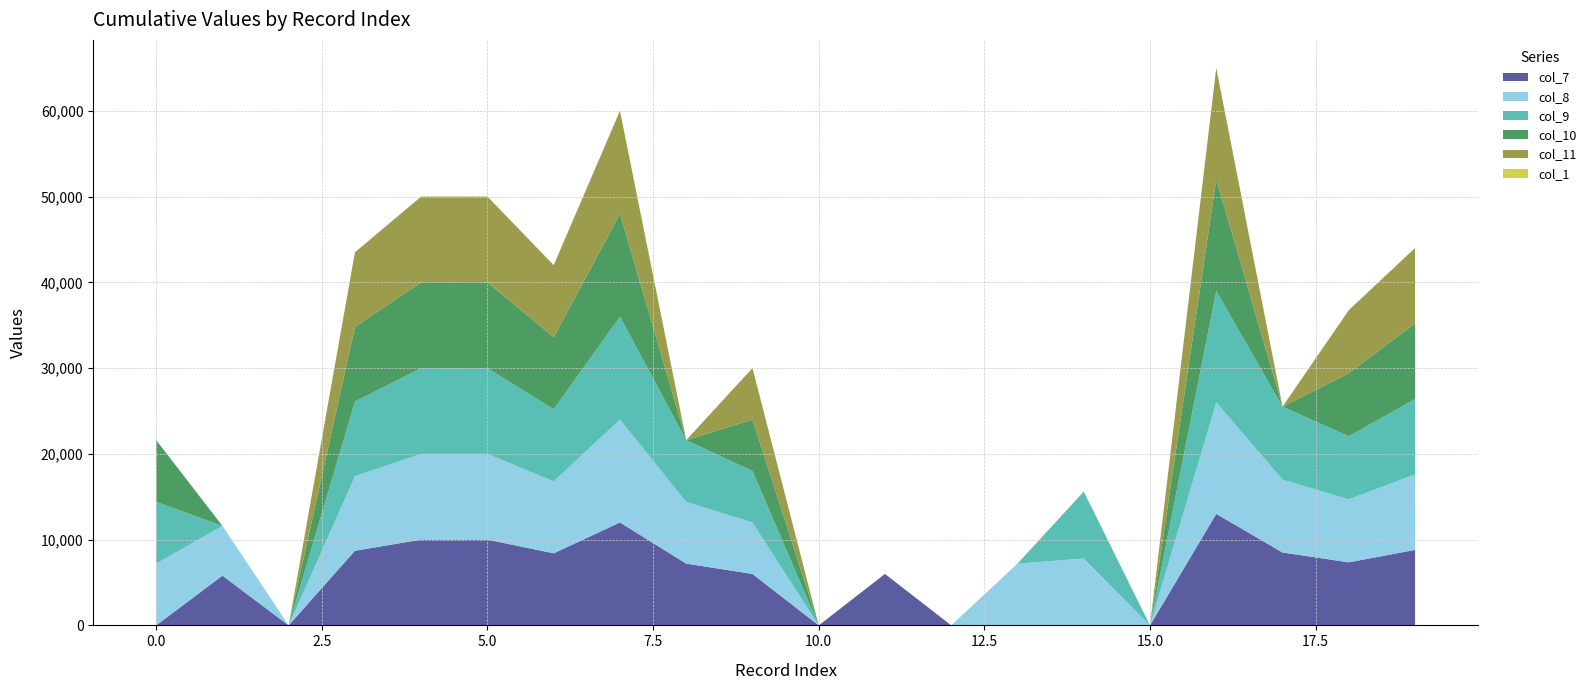

Reading left to right, extract all data points from this chart.

col_7: 0	5800	0	8700	10000	10000	8400	12000	7200	6000	0	6000	0	0	0	0	13000	8500	7350	8800
col_8: 7200	5800	0	8700	10000	10000	8400	12000	7200	6000	0	0	0	7200	7800	0	13000	8500	7350	8800
col_9: 7200	0	0	8700	10000	10000	8400	12000	7200	6000	0	0	0	0	7800	0	13000	8500	7350	8800
col_10: 7200	0	0	8700	10000	10000	8400	12000	0	6000	0	0	0	0	0	0	13000	0	7350	8800
col_11: 0	0	0	8700	10000	10000	8400	12000	0	6000	0	0	0	0	0	0	13000	0	7350	8800
col_1: 0	1	2	3	4	5	6	7	8	9	10	11	12	13	14	15	16	17	18	19